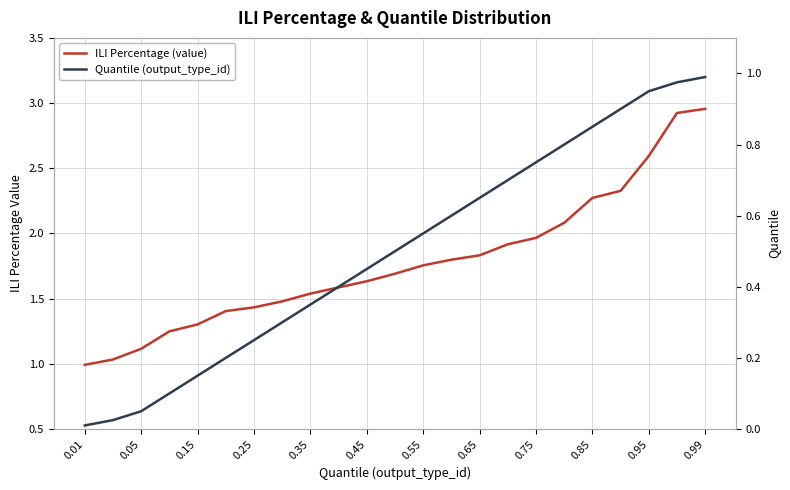

At how many categories does at least one series exceed 0?

23